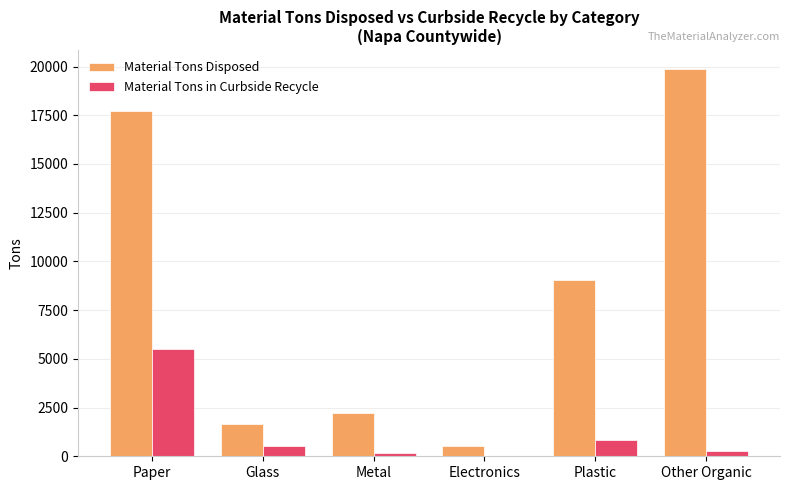

What are all the series names shown in the legend?

Material Tons Disposed, Material Tons in Curbside Recycle